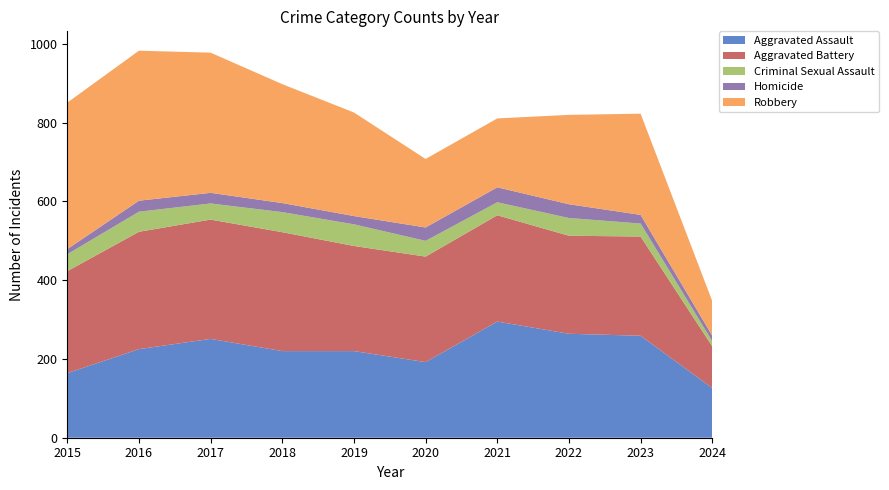

Reading left to right, extract all data points from this chart.

Aggravated Assault: 164	225	251	220	220	192	295	264	259	126
Aggravated Battery: 259	298	303	302	267	268	270	249	252	106
Criminal Sexual Assault: 43	51	41	51	55	40	33	45	33	13
Homicide: 13	28	27	23	21	34	38	35	22	14
Robbery: 372	381	356	302	263	174	175	227	257	88